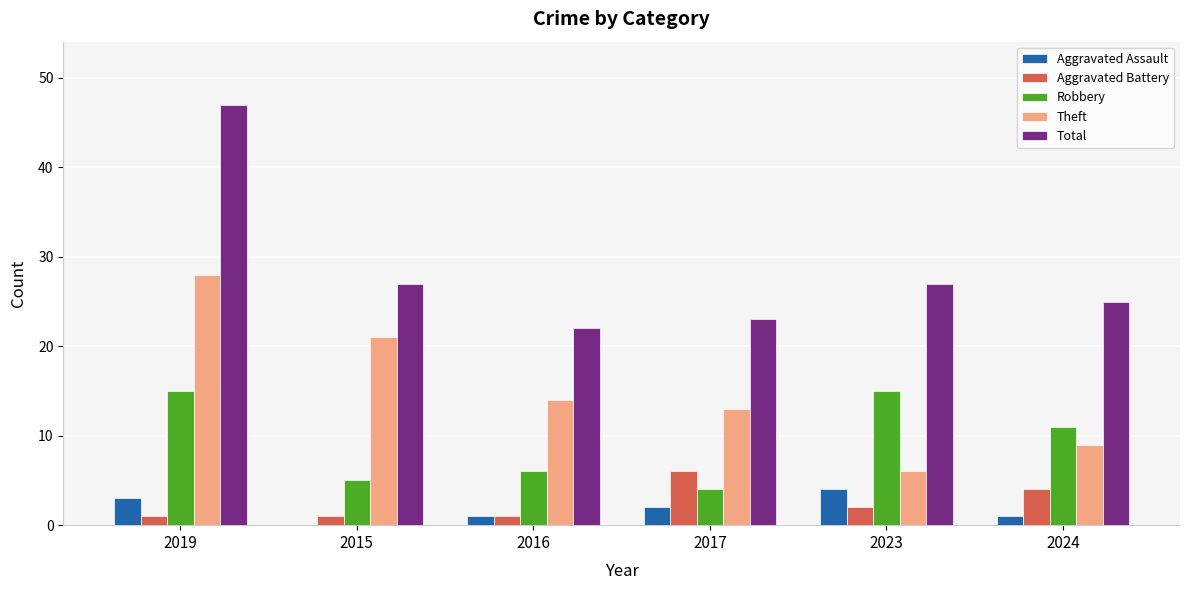

The Aggravated Assault series shows 1 at 2016. True or false?

True